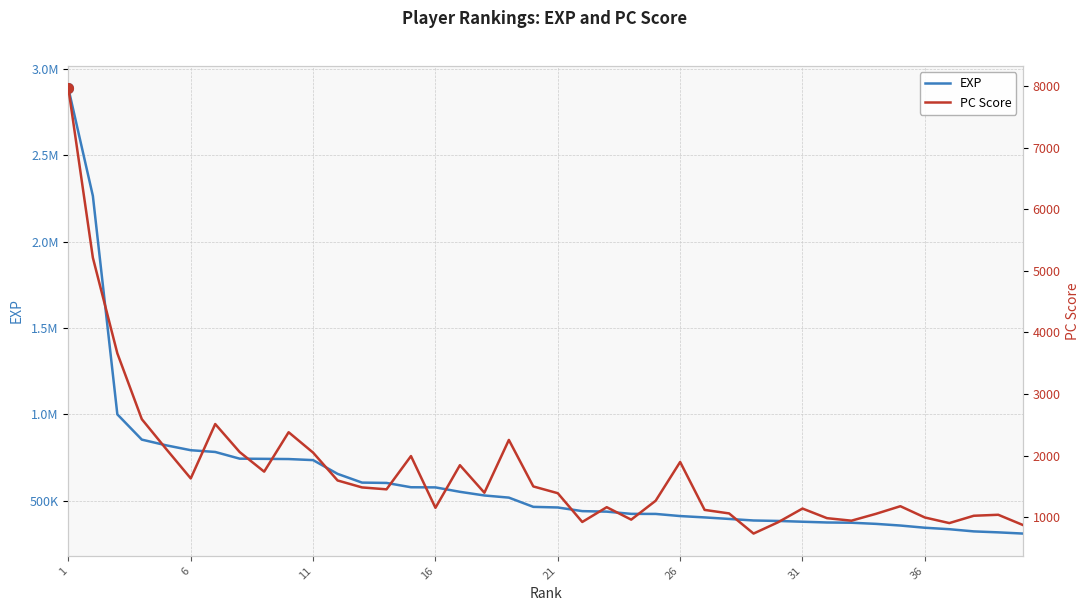

Which series has the widest spread of values?

EXP